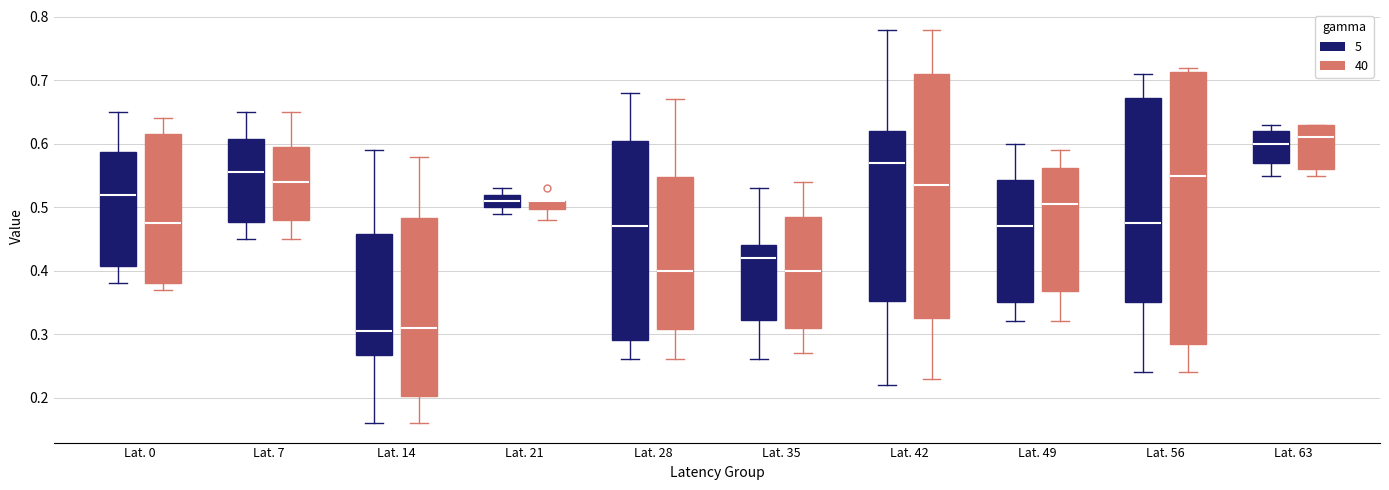

Comparing the boxes themselves (not the whiskers), which one is the tallest?

Lat. 56 (40)